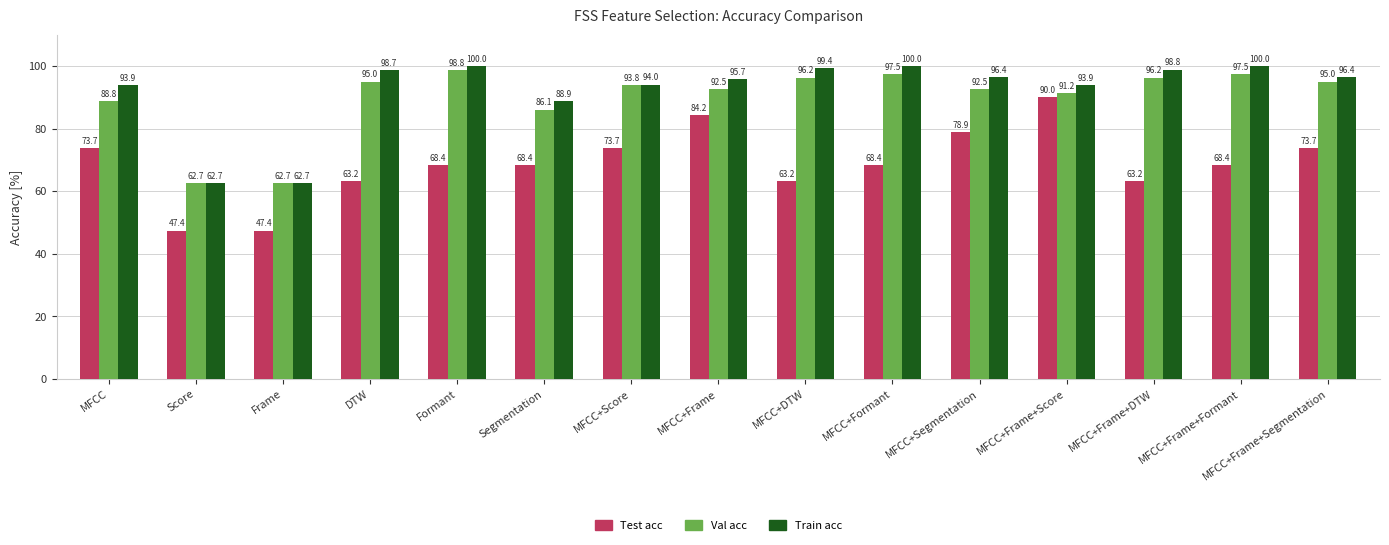

Count the number of categories in the chart.

15